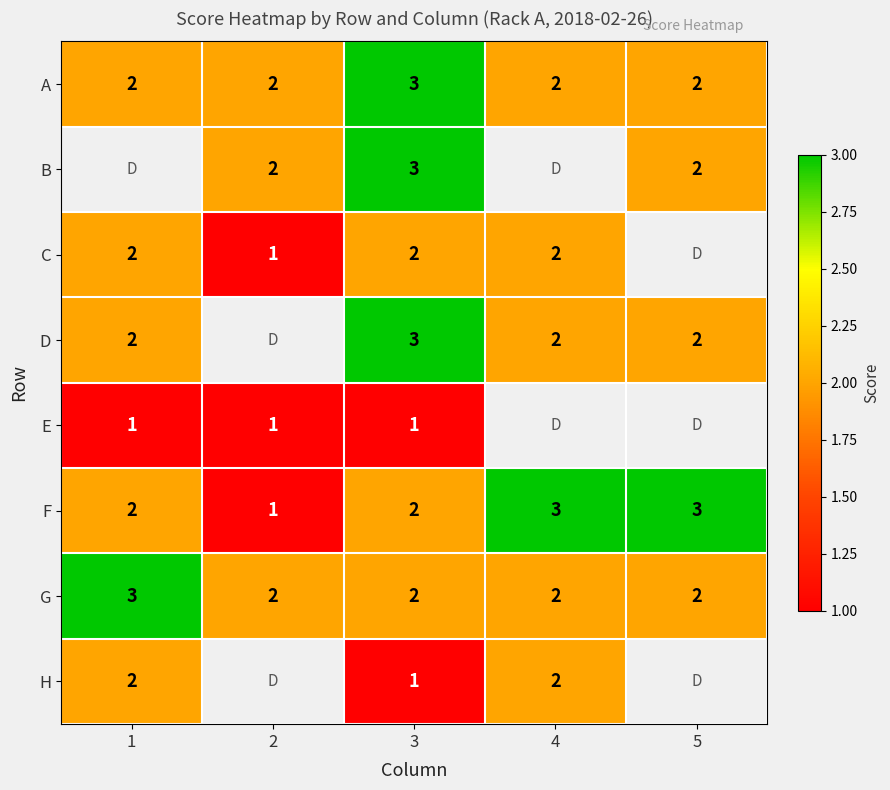

The C series shows 1 at 2. True or false?

True